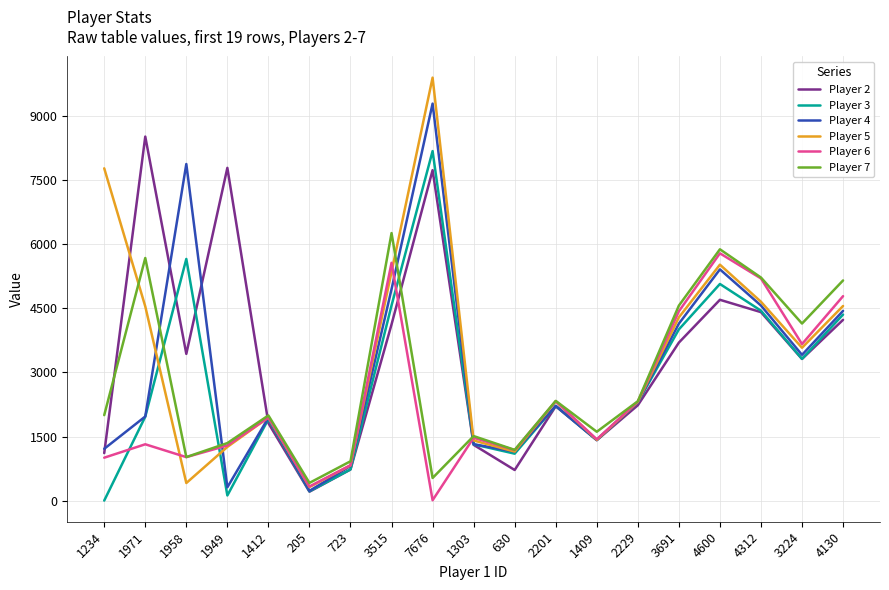

How many interior local peaks does the Player 3 series have?

5